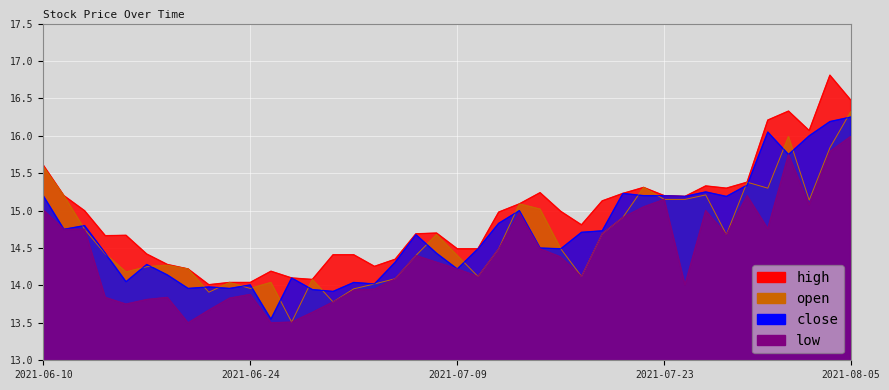

True or false: high and low cross at least once.

False